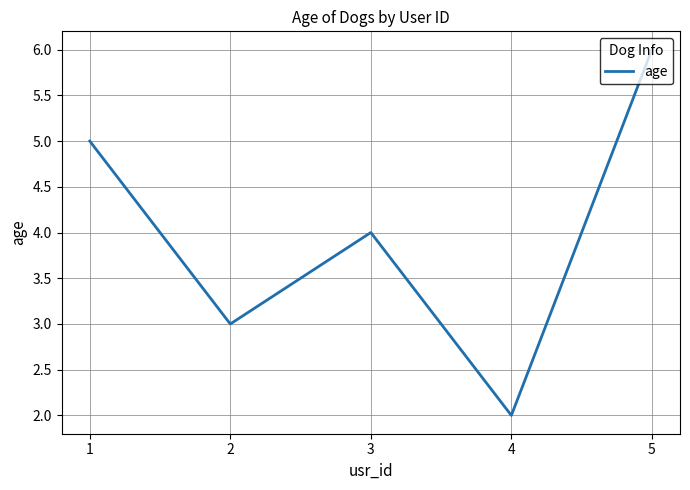

True or false: there are more than 2 points higher than both neighbors.

False